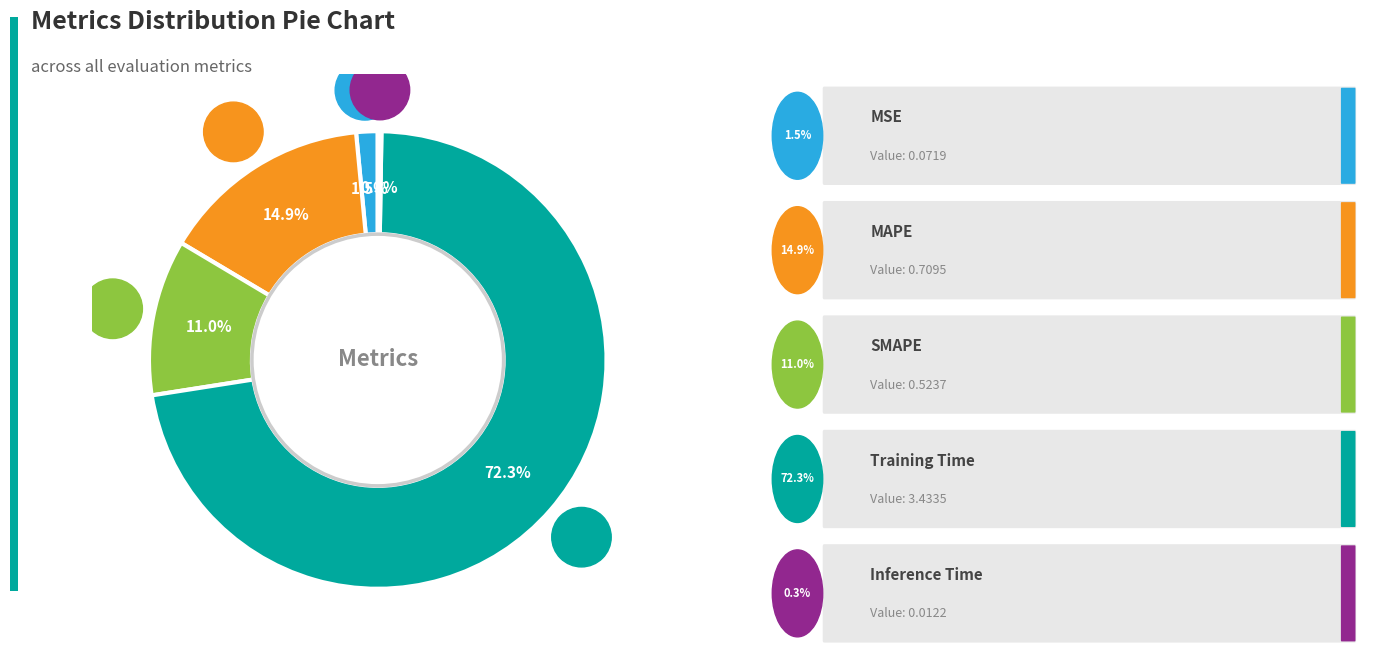

To the nearest percent, what is the difference between the largest and smallest slice percentages?

72%